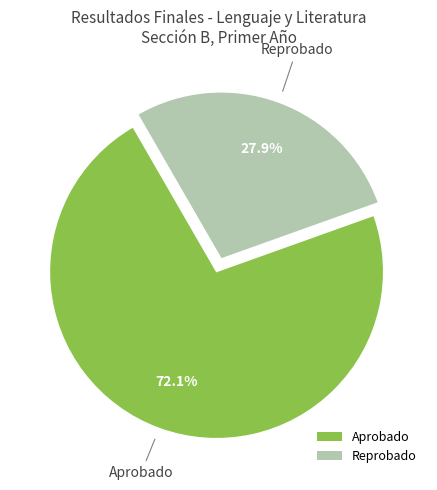

To the nearest percent, what percentage of the pie is Reprobado?

28%